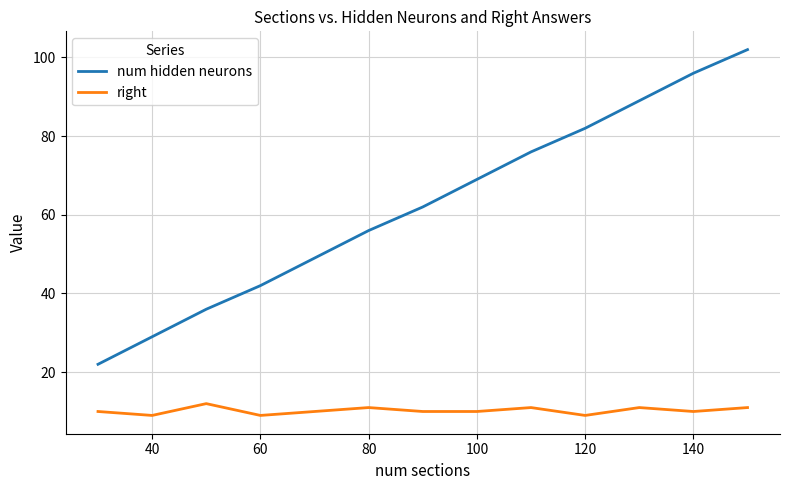

Which series has the largest range (max minus min)?

num hidden neurons